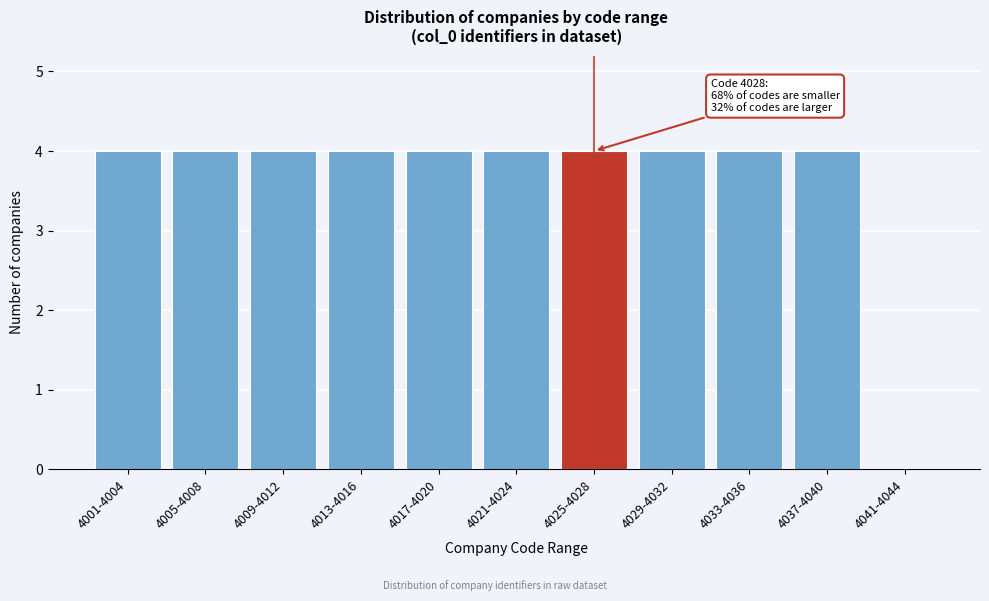

Reading left to right, what are all the values shown in this chart?

4001-4004=4	4005-4008=4	4009-4012=4	4013-4016=4	4017-4020=4	4021-4024=4	4025-4028=4	4029-4032=4	4033-4036=4	4037-4040=4	4041-4044=0